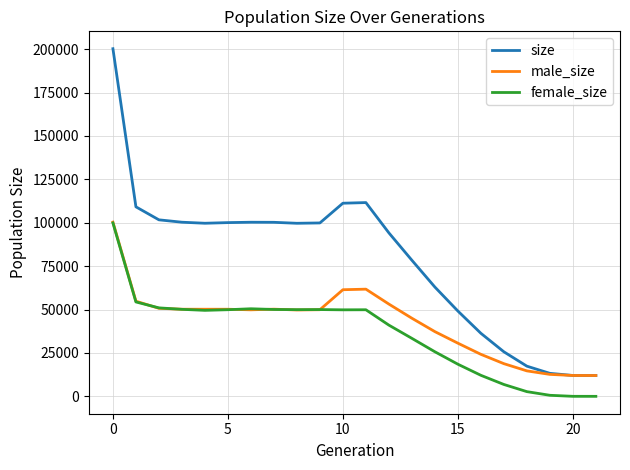

Which series has the largest total across all categories?

size